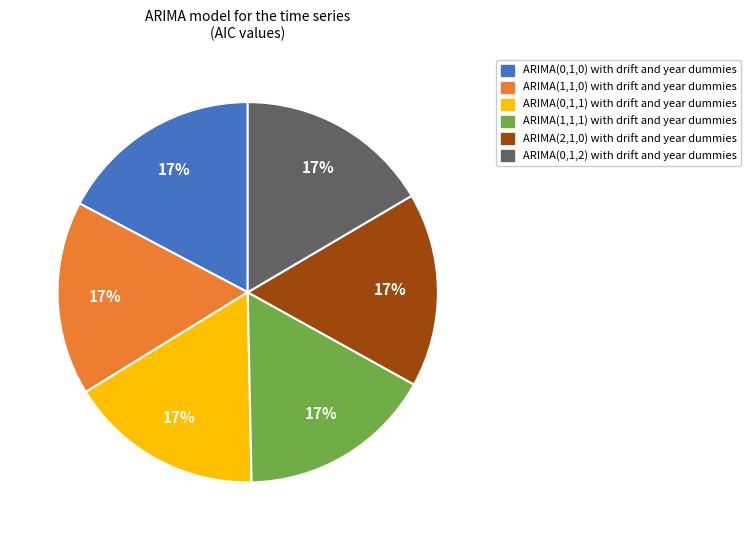

The ARIMA(0,1,1) with drift and year dummies slice represents 4% of the pie. True or false?

False